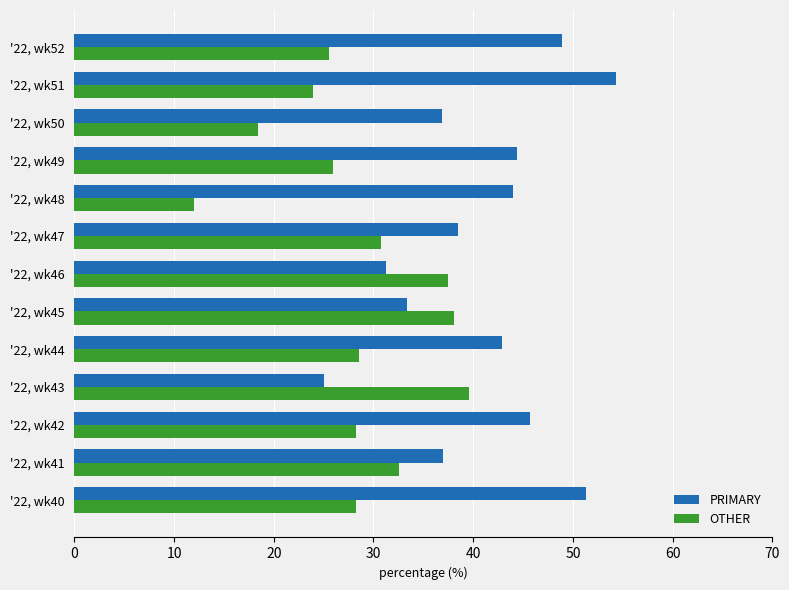

What is the difference between the second highest and minimum values in the PRIMARY series?

26.3